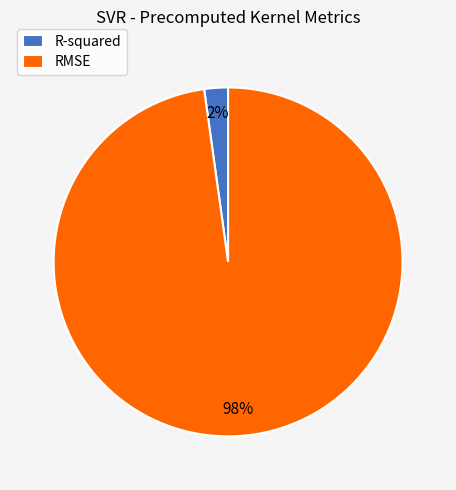

How many segments does this pie chart have?

2